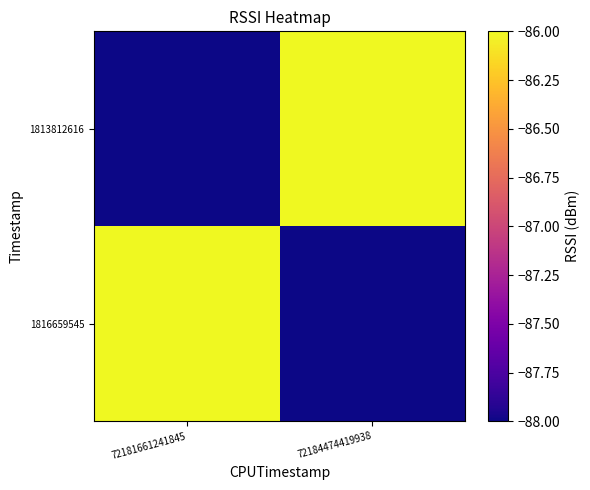

Count the number of categories in the chart.

2